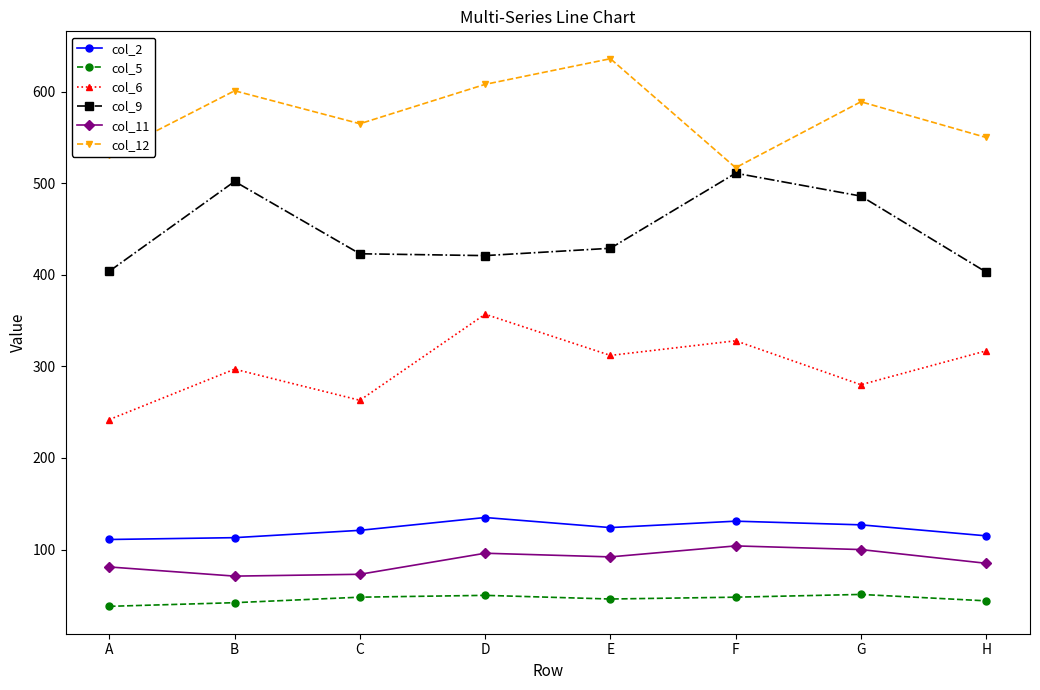

True or false: col_6 and col_9 cross at least once.

False